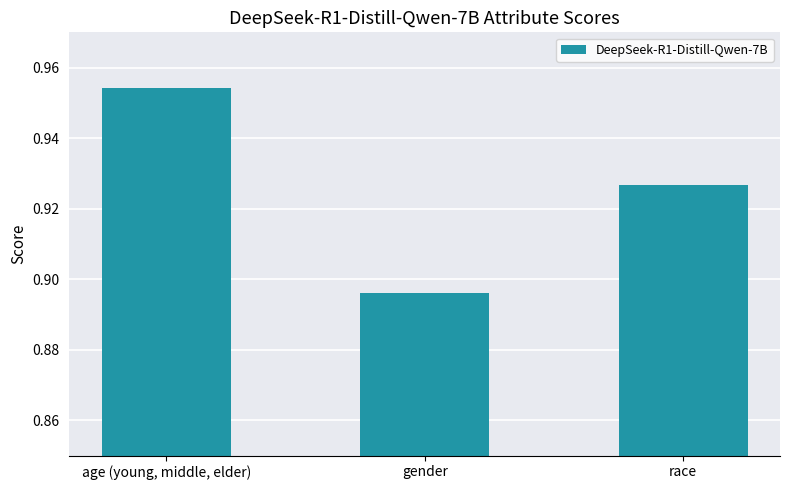

What position from the right is race?

1